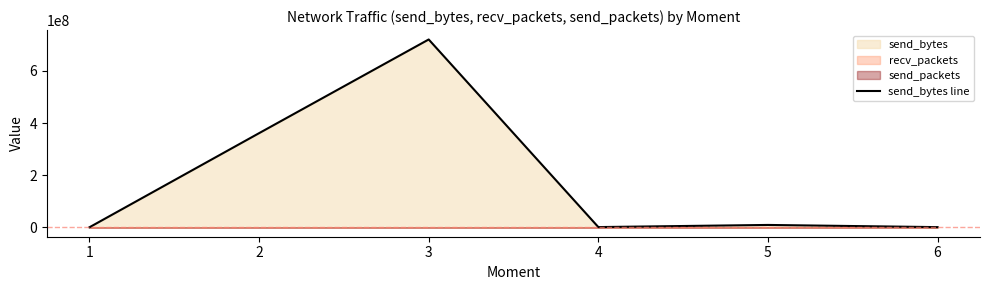

What is the highest value of the send_bytes line series?

720403937